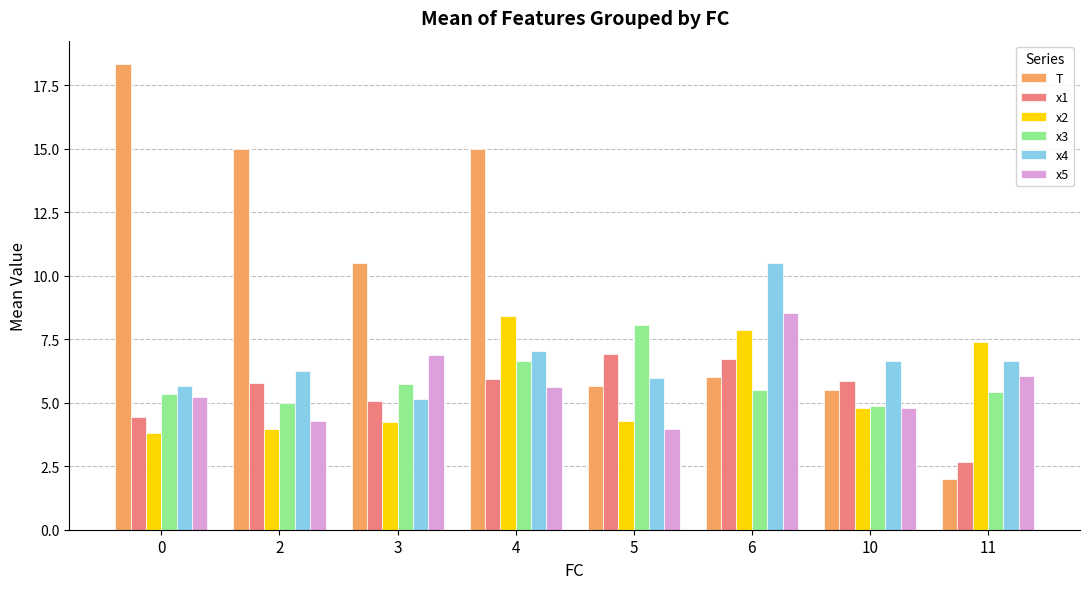

What is the sum of all x1 values?

43.4